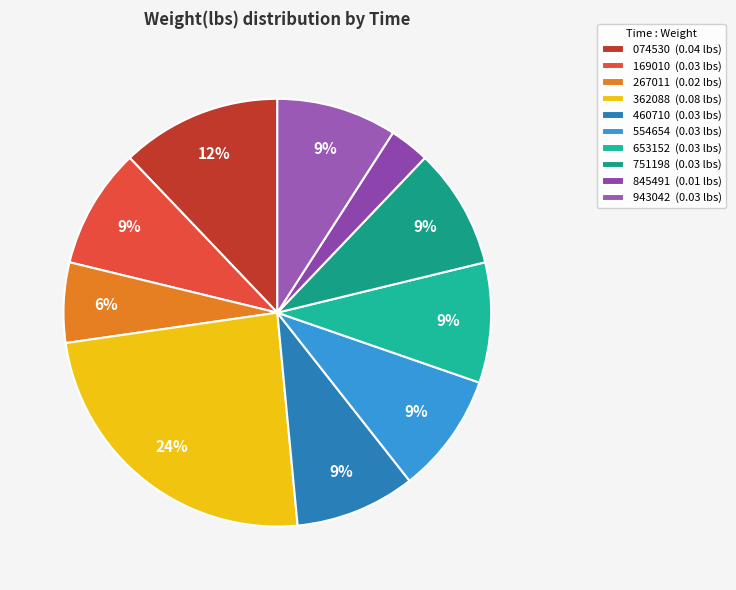

Rank the categories by value from highest to lowest.

00:32:46.362088, 00:32:46.074530, 00:32:46.169010, 00:32:46.460710, 00:32:46.554654, 00:32:46.653152, 00:32:46.751198, 00:32:46.943042, 00:32:46.267011, 00:32:46.845491